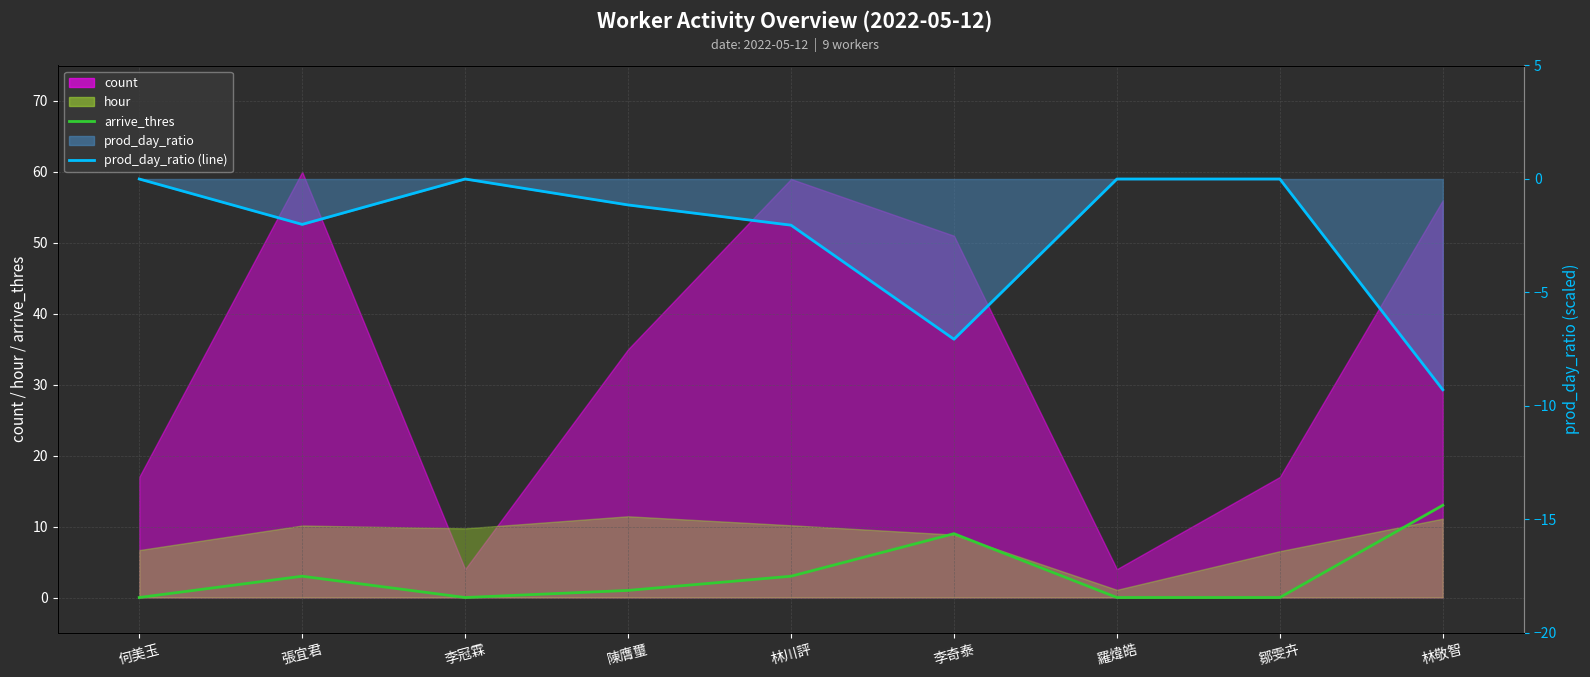

True or false: arrive_thres and prod_day_ratio cross at least once.

False